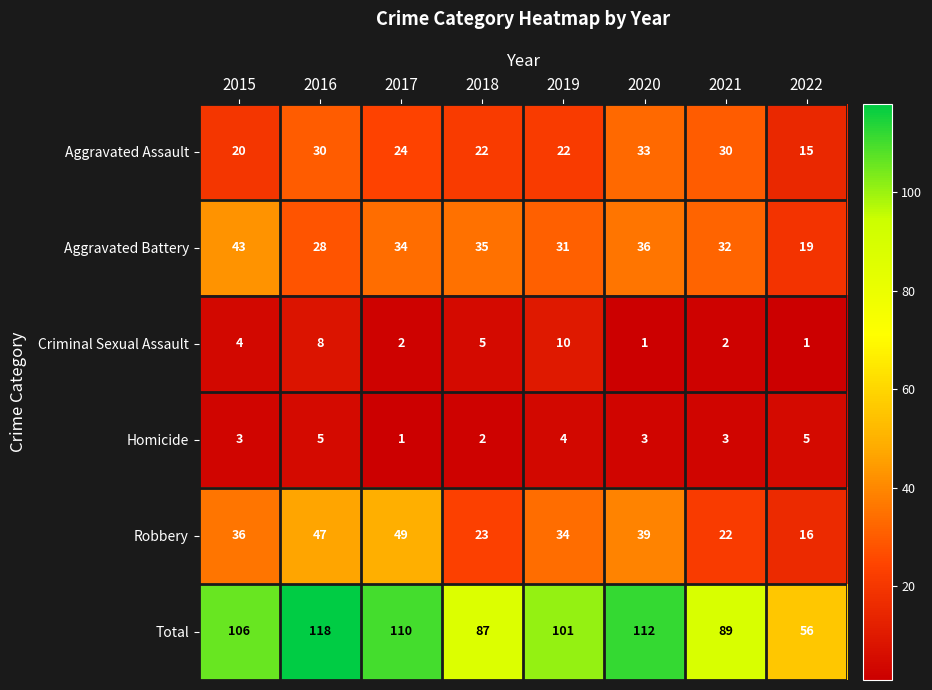

What value does the Aggravated Assault series have at 2019?

22